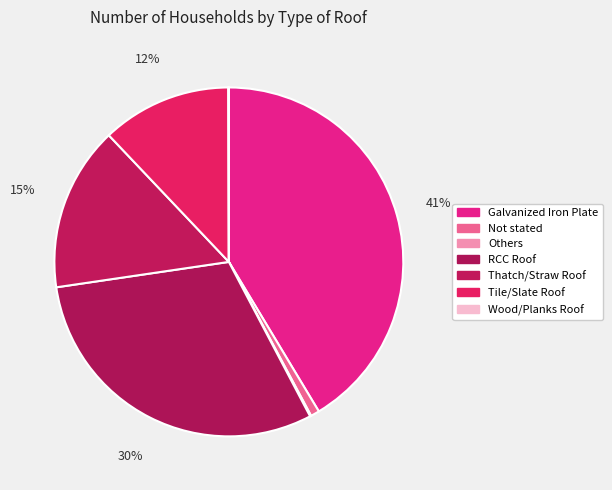

True or false: Others accounts for 10% of the total.

False